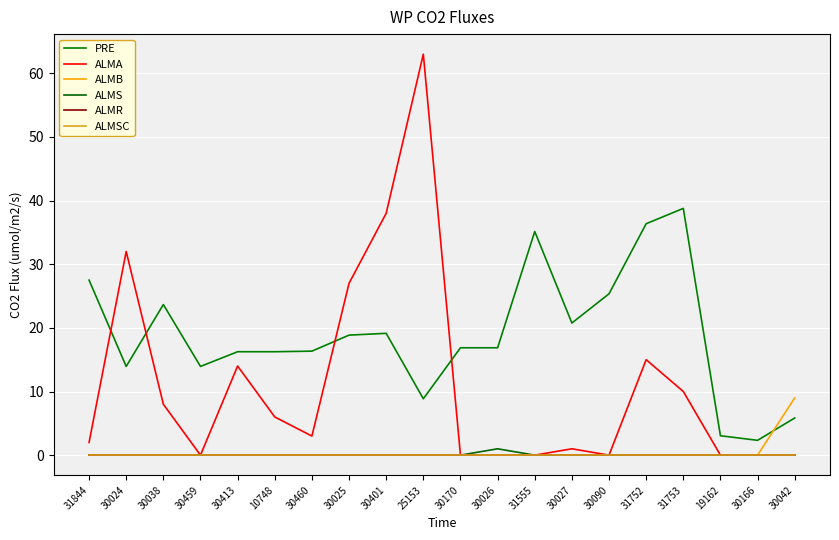

List the series in order of their peak value, highest first.

ALMA, PRE, ALMB, ALMS, ALMR, ALMSC